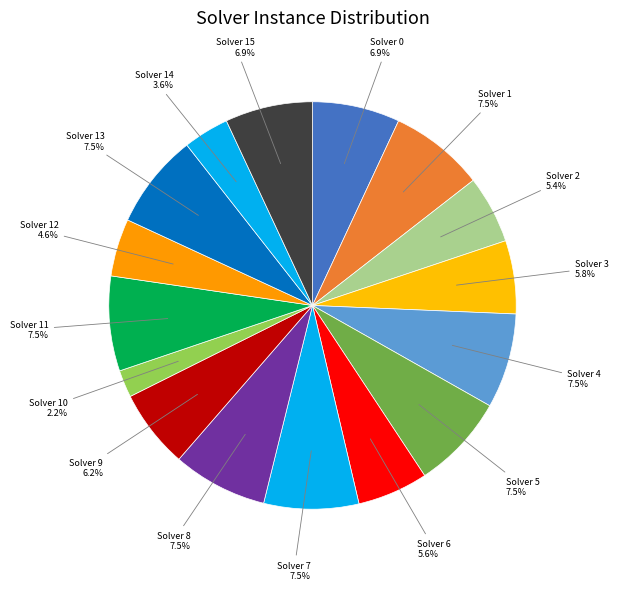

What portion of the pie excludes Solver 2?

94.6%